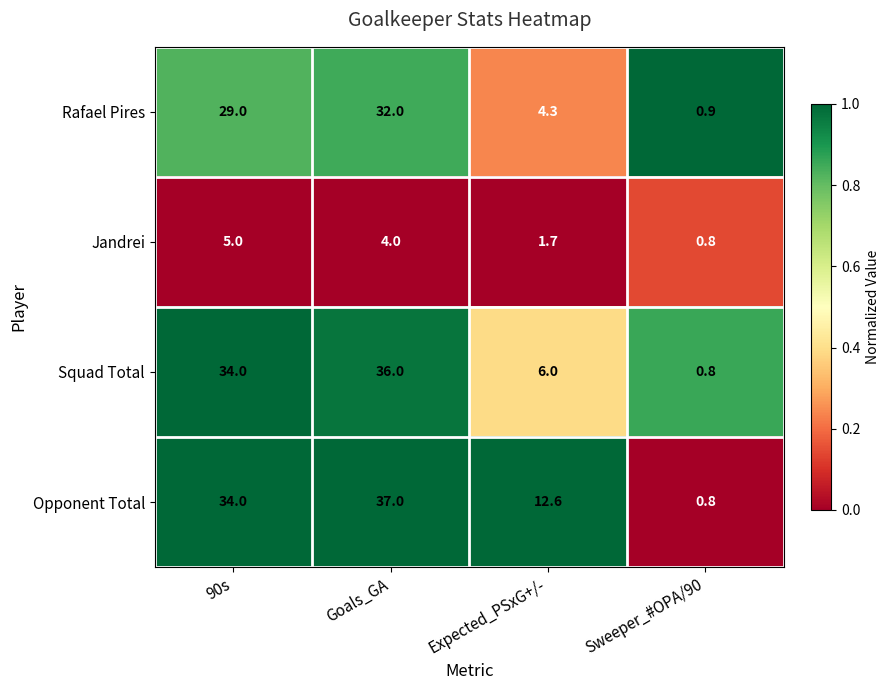

The Rafael Pires series shows 12.1 at Goals_GA. True or false?

False